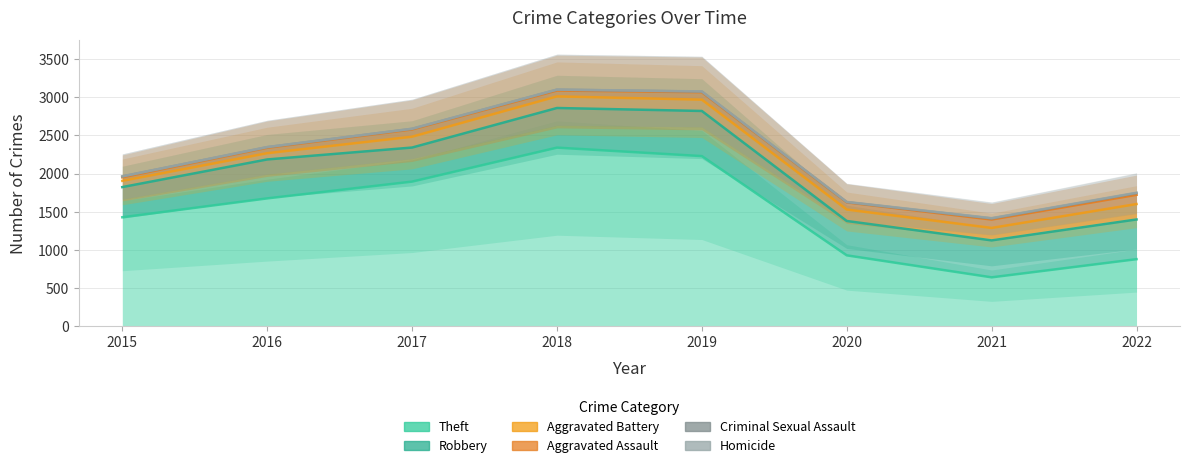

Count the number of categories in the chart.

8